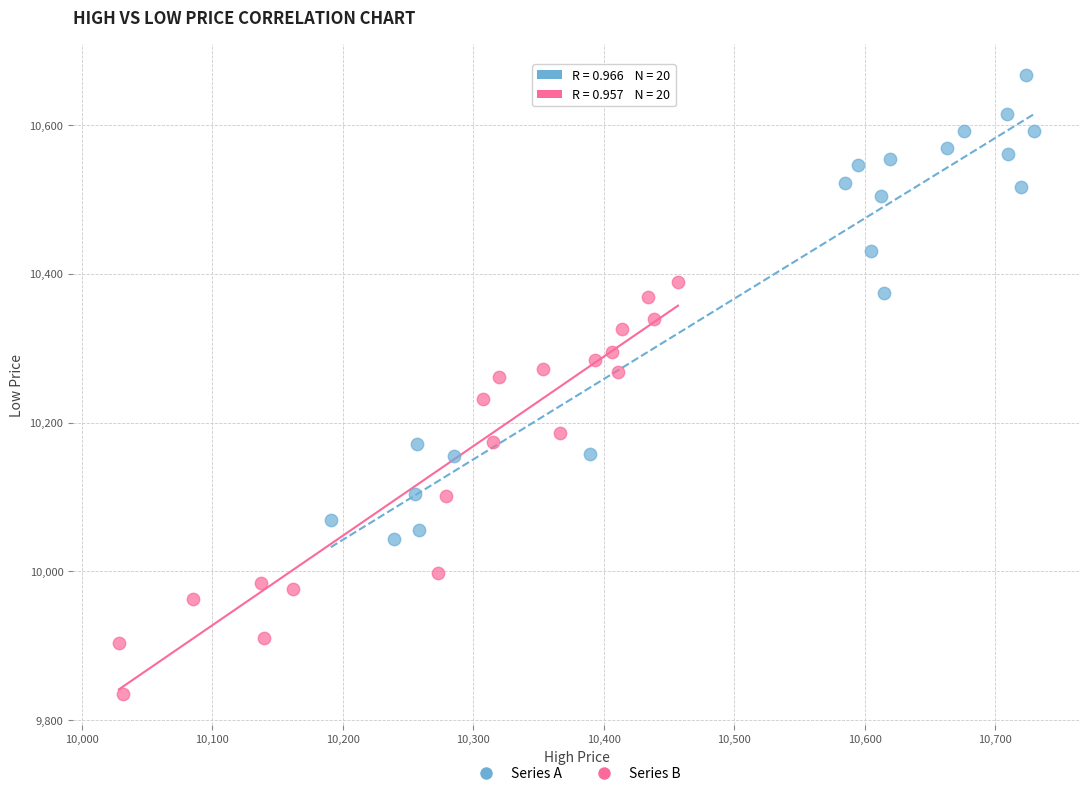

Which series contains the highest Y value?

Series A